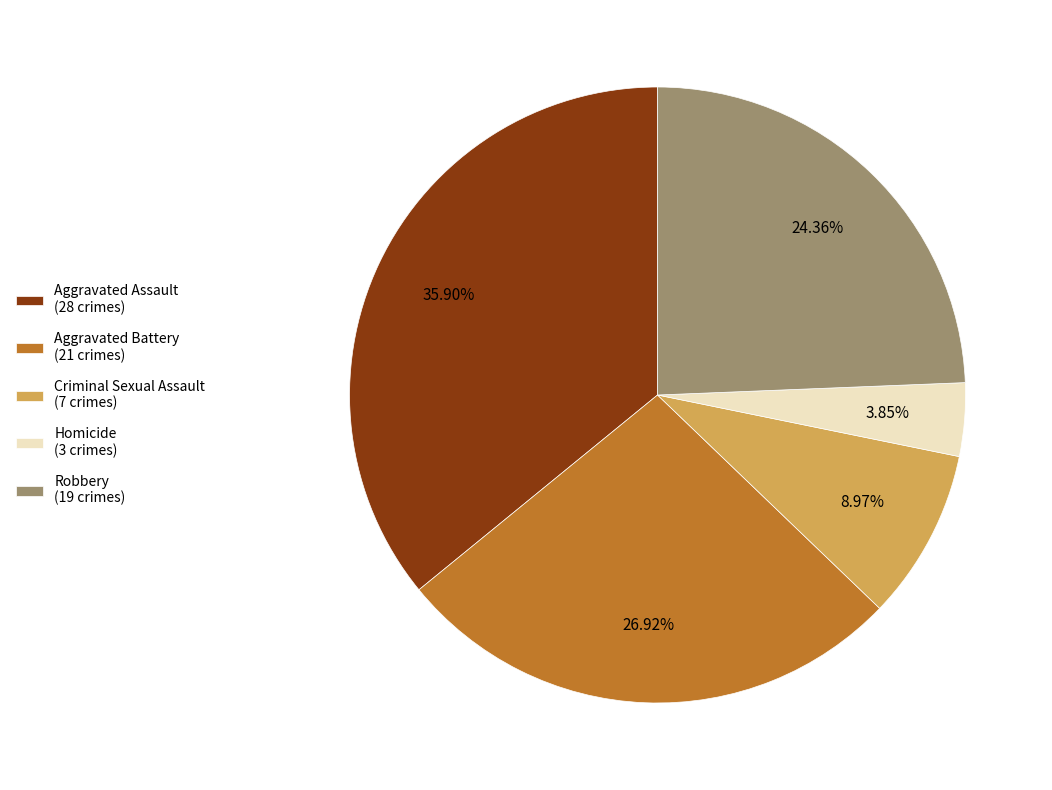

Does Aggravated Assault represent more than half of the total?

No